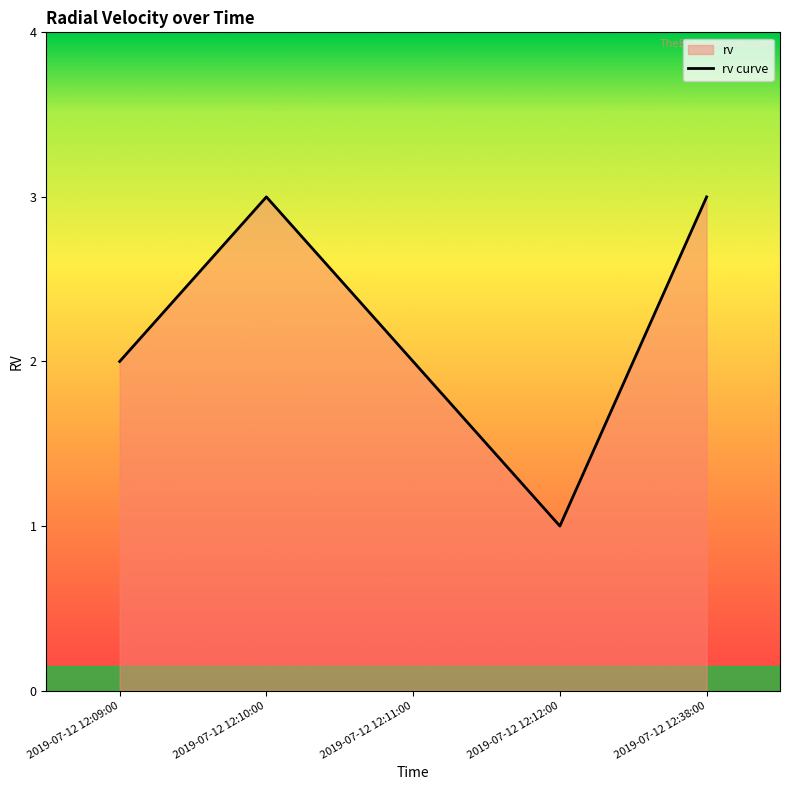

Reading right to left, list all the values displayed in this chart.

3	1	2	3	2